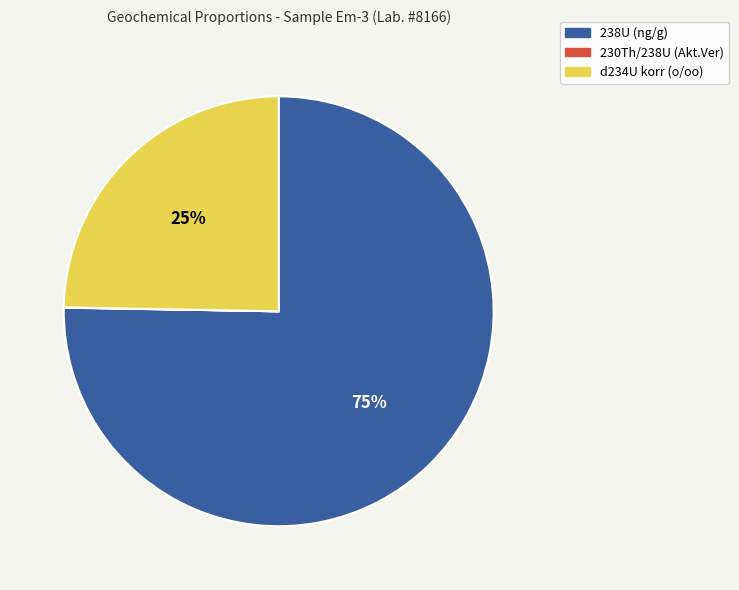

What is the majority slice?

238U (ng/g)